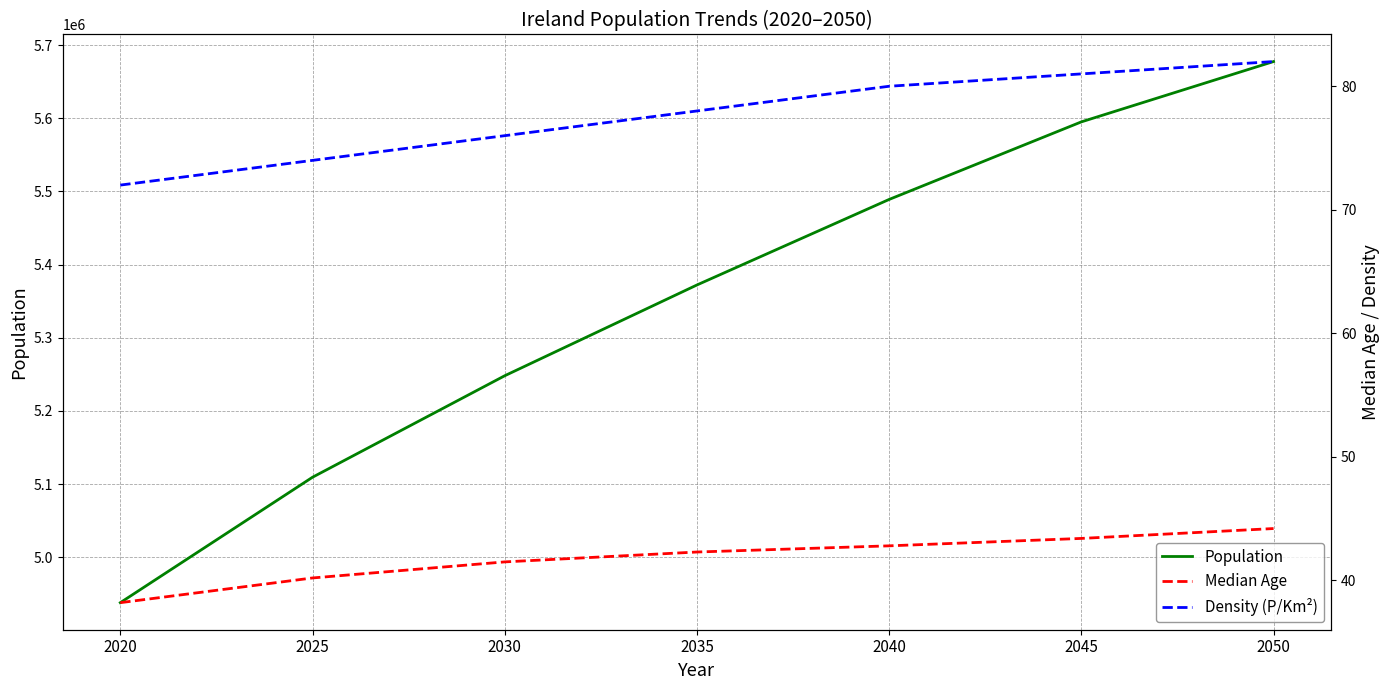

Reading left to right, list all the values displayed in this chart.

Population: 2020=4937786.0	2025=5109284.0	2030=5248041.0	2035=5372137.0	2040=5489088.0	2045=5595132.0	2050=5677615.0
Median Age: 2020=38.2	2025=40.2	2030=41.5	2035=42.3	2040=42.8	2045=43.4	2050=44.2
Density (P/Km²): 2020=72.0	2025=74.0	2030=76.0	2035=78.0	2040=80.0	2045=81.0	2050=82.0